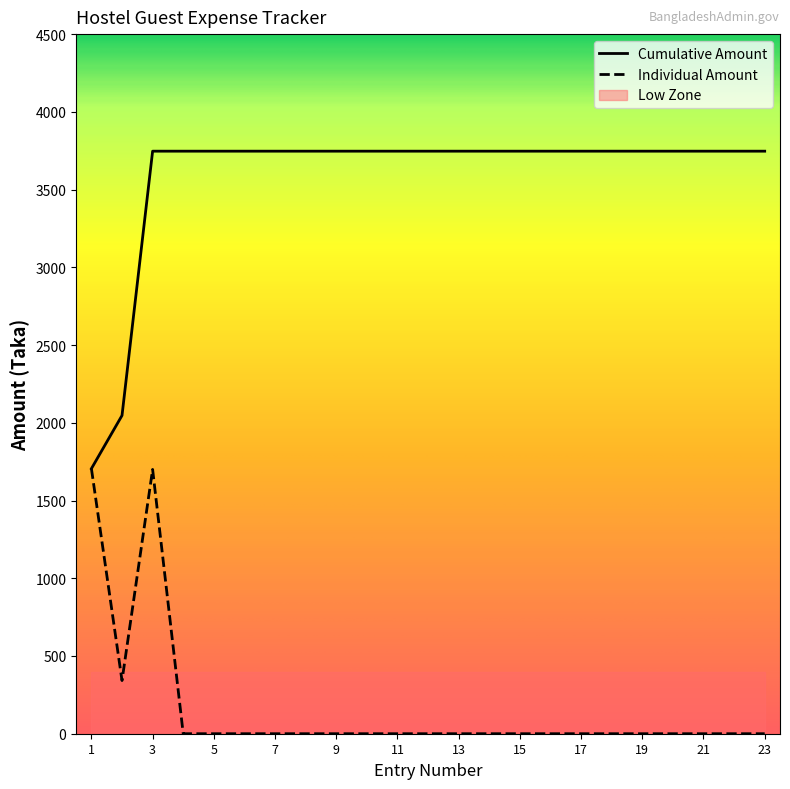

Rank the series by their maximum value, from lowest to highest.

Individual Amount, Cumulative Amount